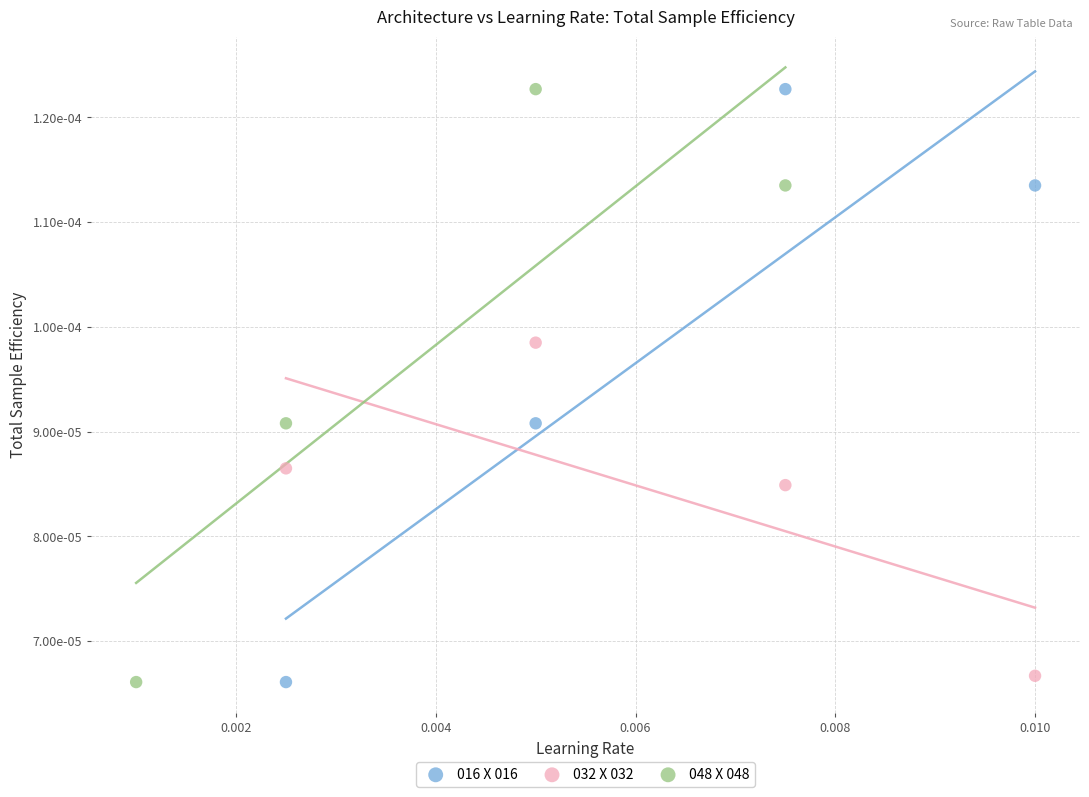

What are all the series names shown in the legend?

016 X 016, 032 X 032, 048 X 048